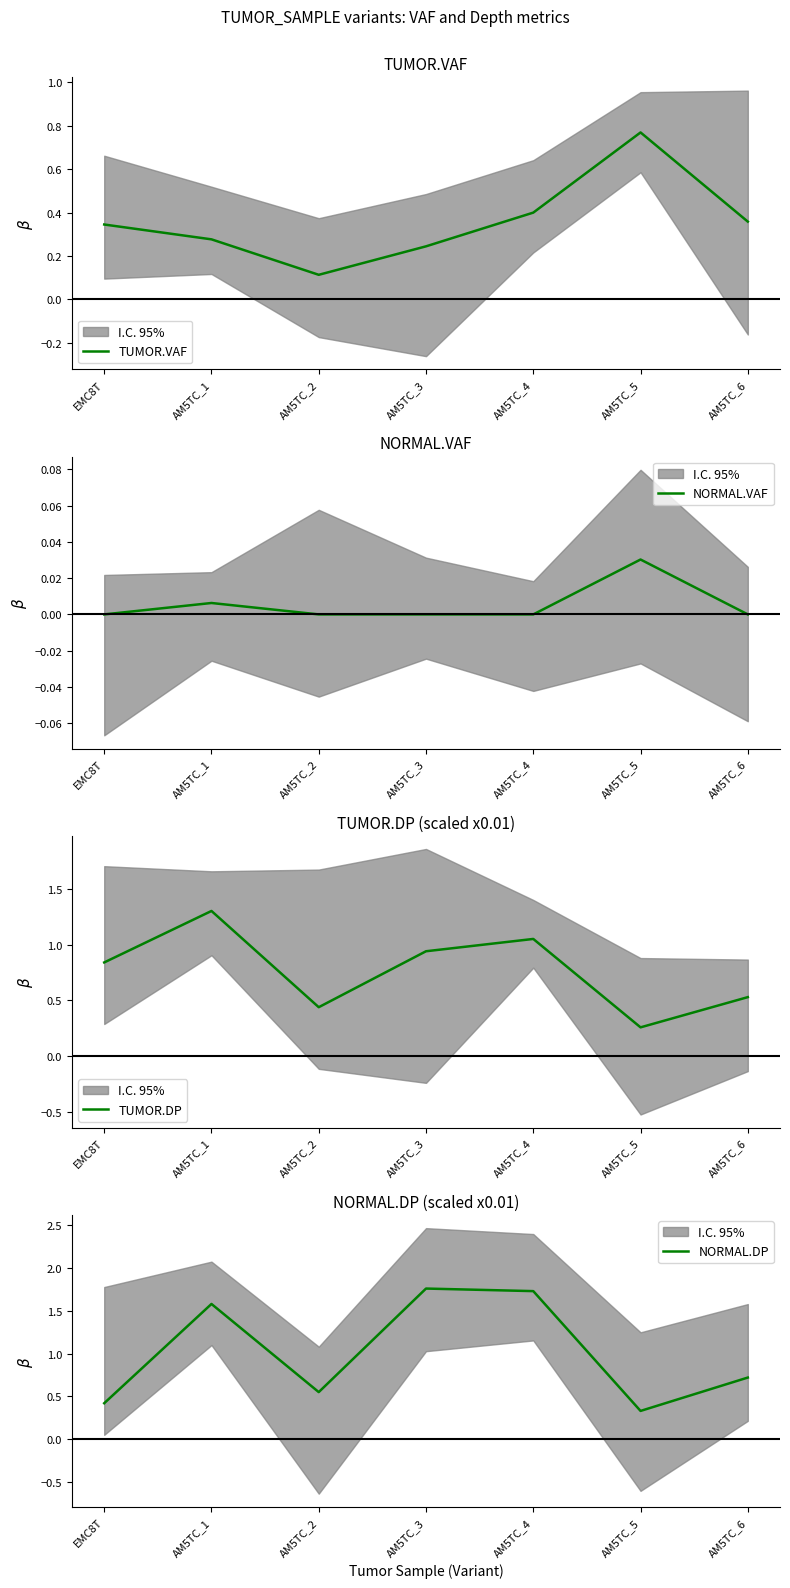

Is it true that NORMAL.DP equals 1.6 at AM5TC_1?

True